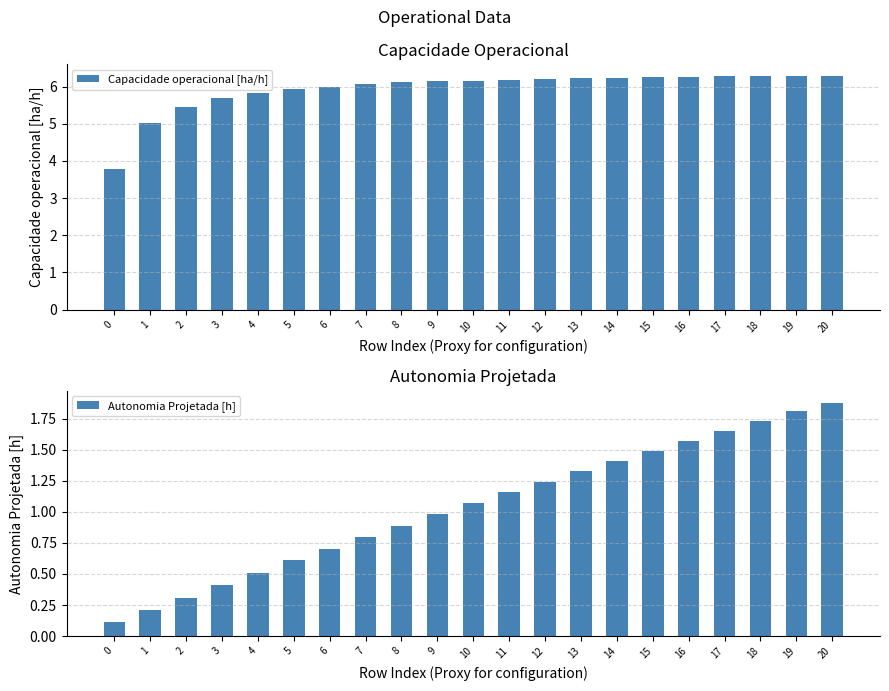

What is the sum of all Autonomia Projetada [h] values?

21.9